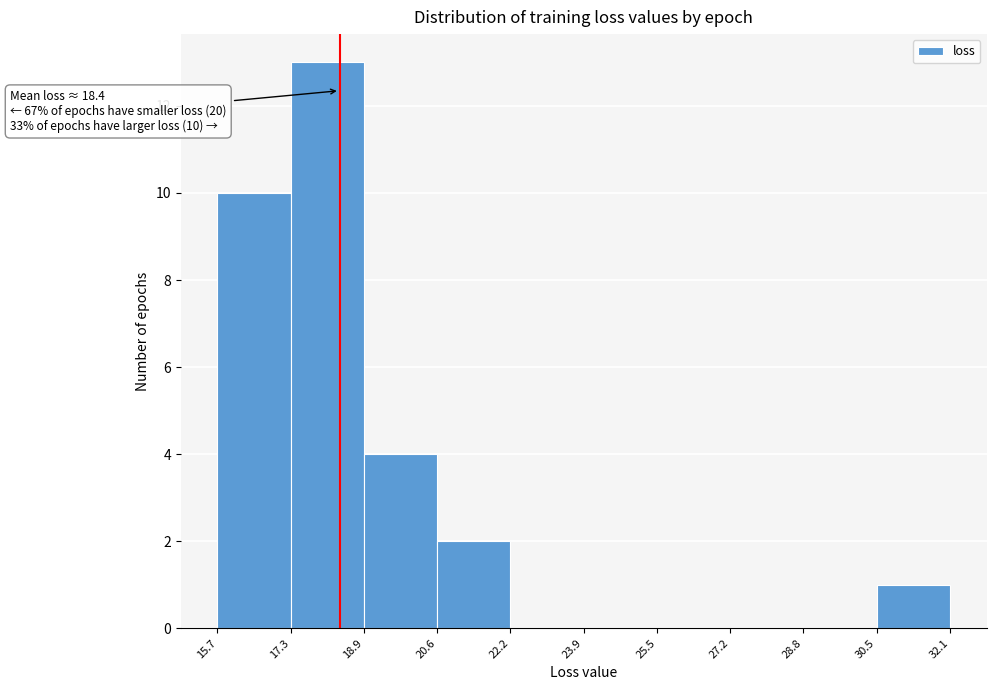

Which range on the x-axis has the tallest bar?

17.3 to 18.9